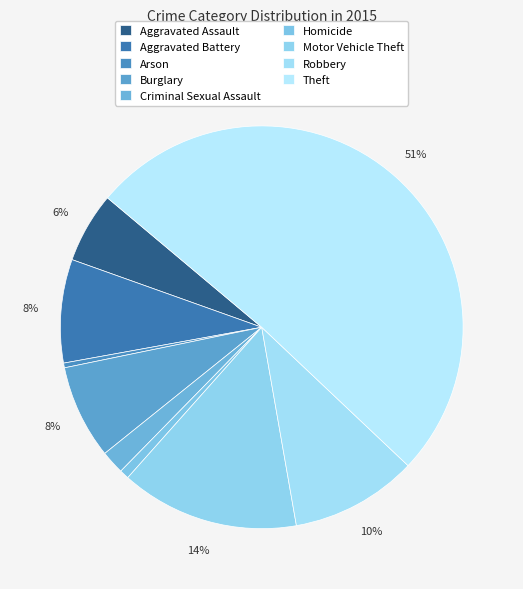

How many slices are in this pie chart?

9